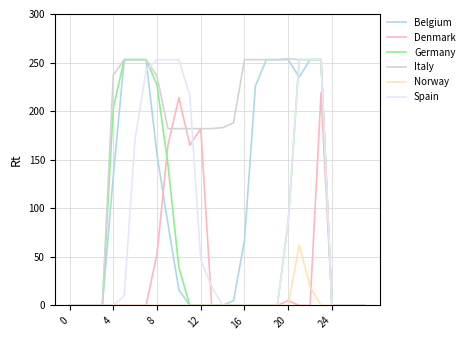

What is the maximum value for Spain?

253